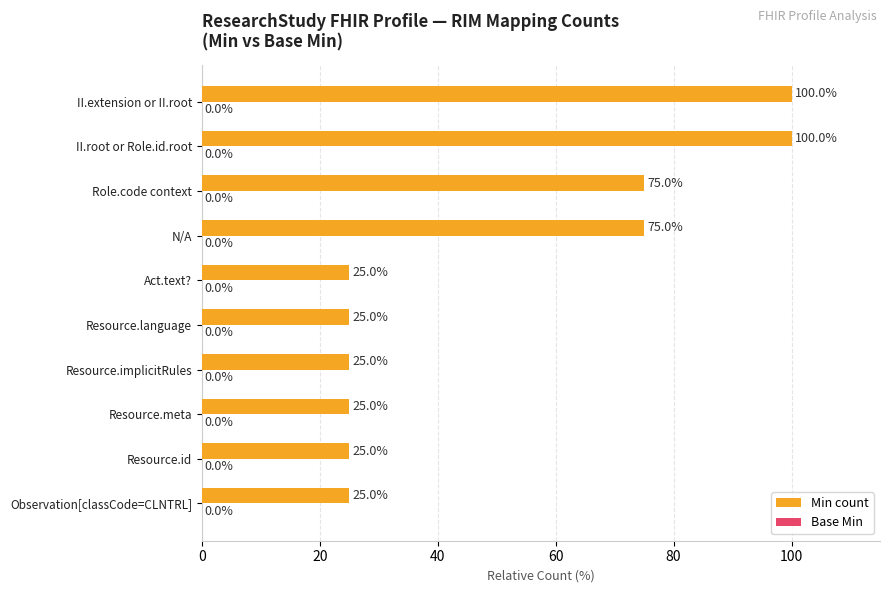

What is the sum of all values?

500